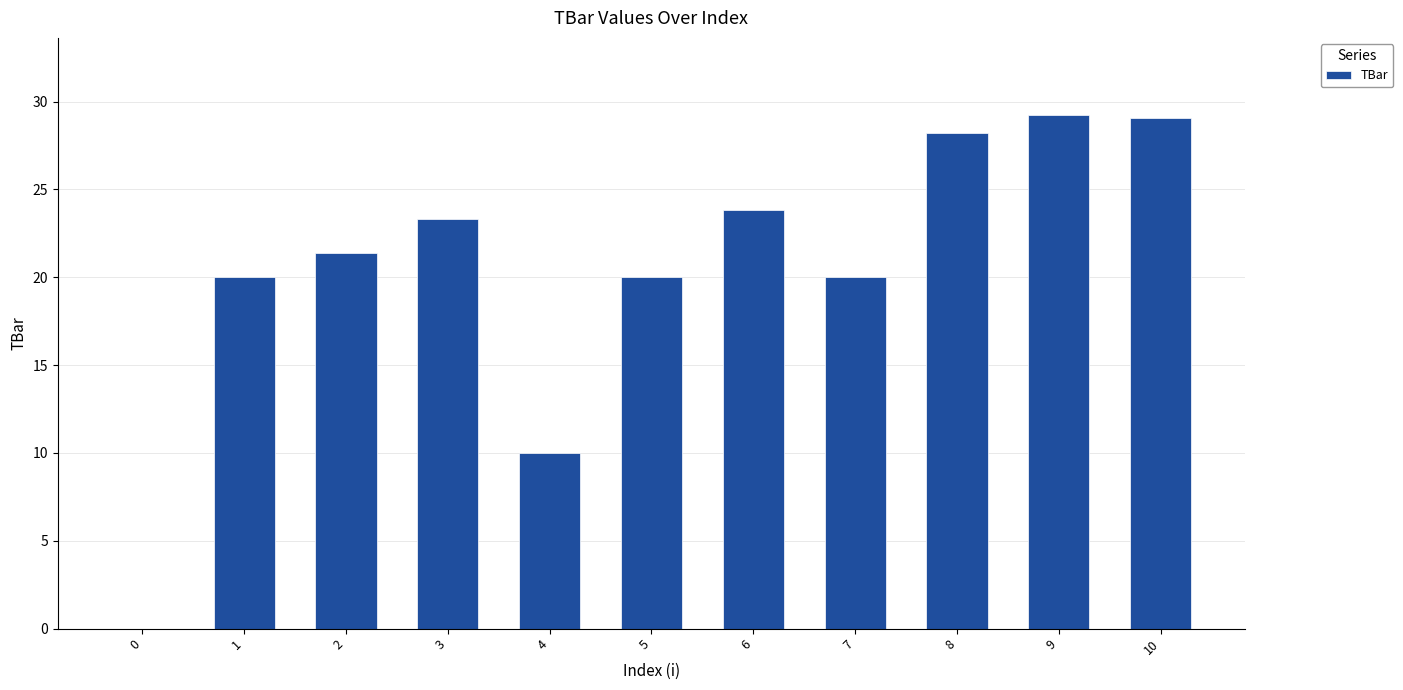

What is the greatest value displayed?

29.2